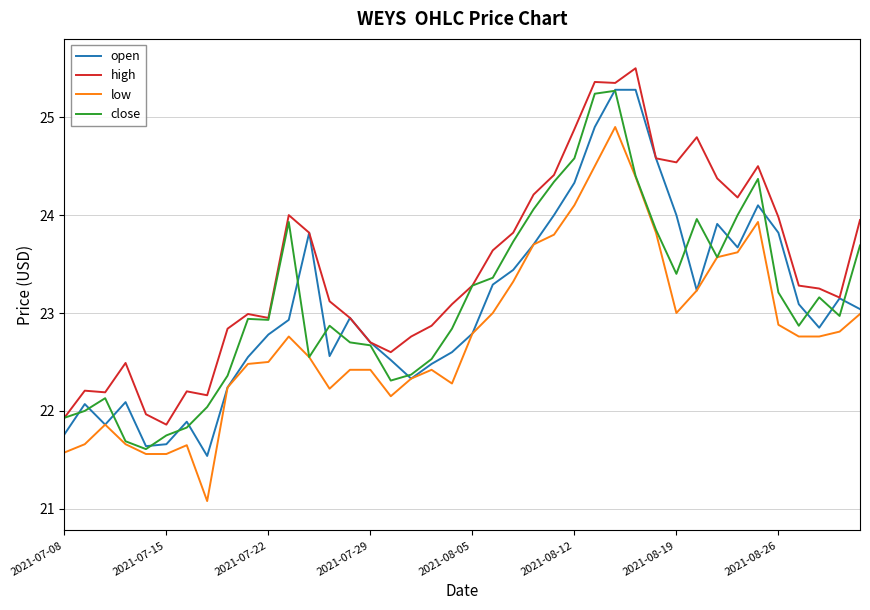

Which series has the largest total across all categories?

high